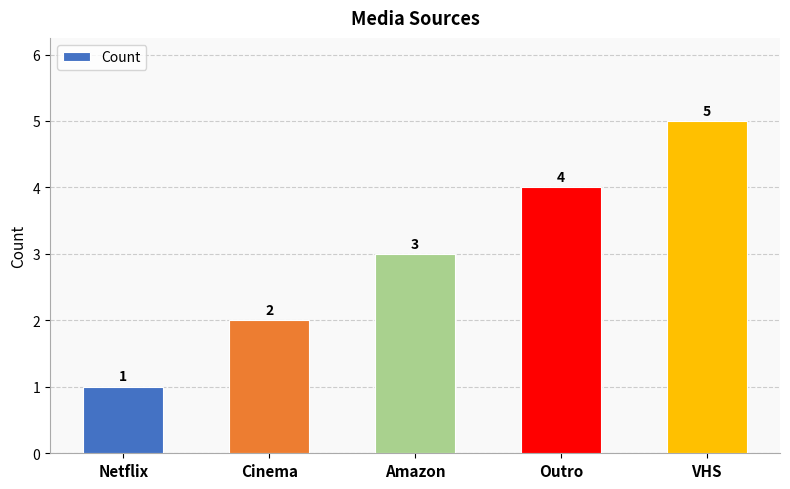

Approximately how many times larger is the value at Cinema compared to VHS?

0.4